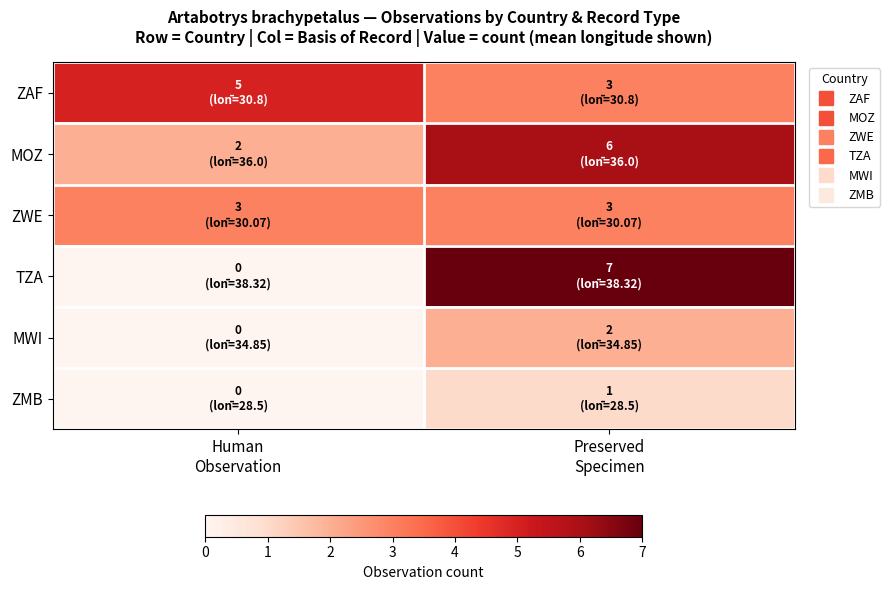

Between Human
Observation and Preserved
Specimen, which is larger?

Human
Observation